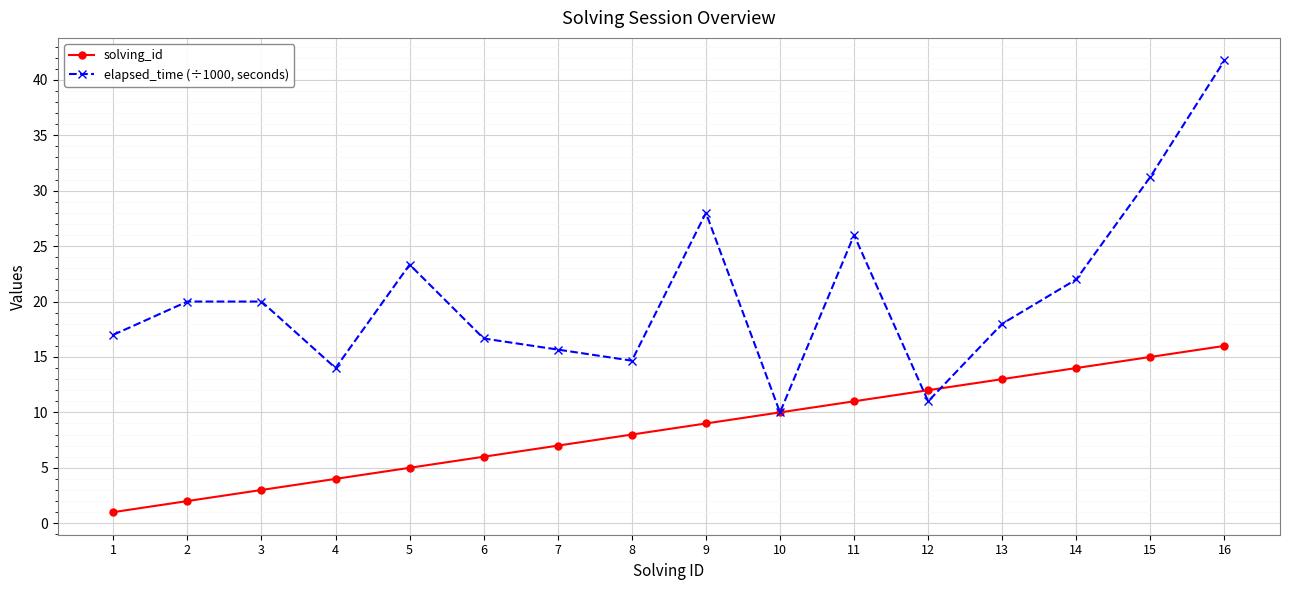

What is the greatest value displayed?

41.8